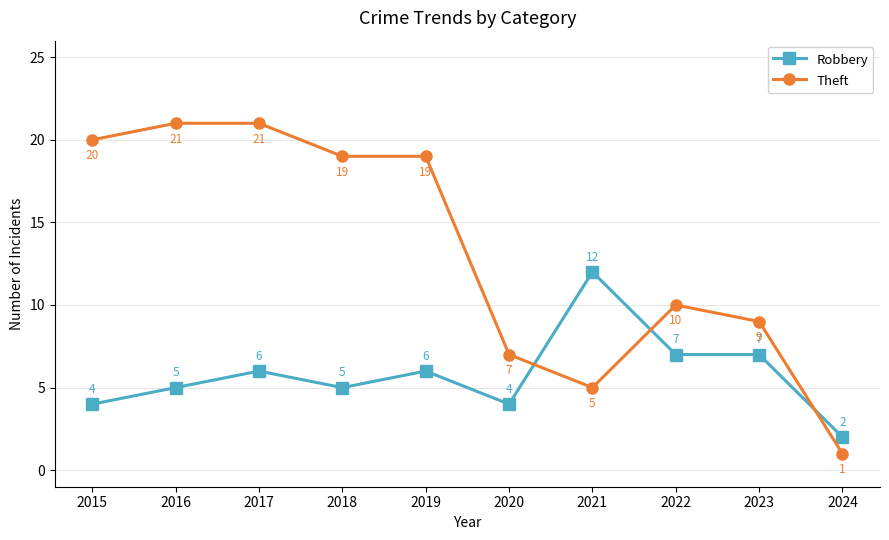

Reading right to left, transcribe all the data shown in this chart.

Robbery: 2024=2	2023=7	2022=7	2021=12	2020=4	2019=6	2018=5	2017=6	2016=5	2015=4
Theft: 2024=1	2023=9	2022=10	2021=5	2020=7	2019=19	2018=19	2017=21	2016=21	2015=20